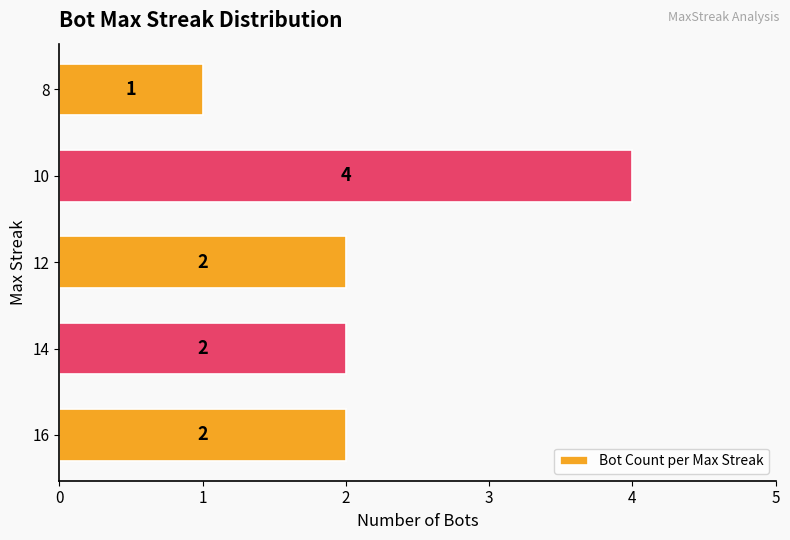

Which has a higher value, 8 or 16?

16